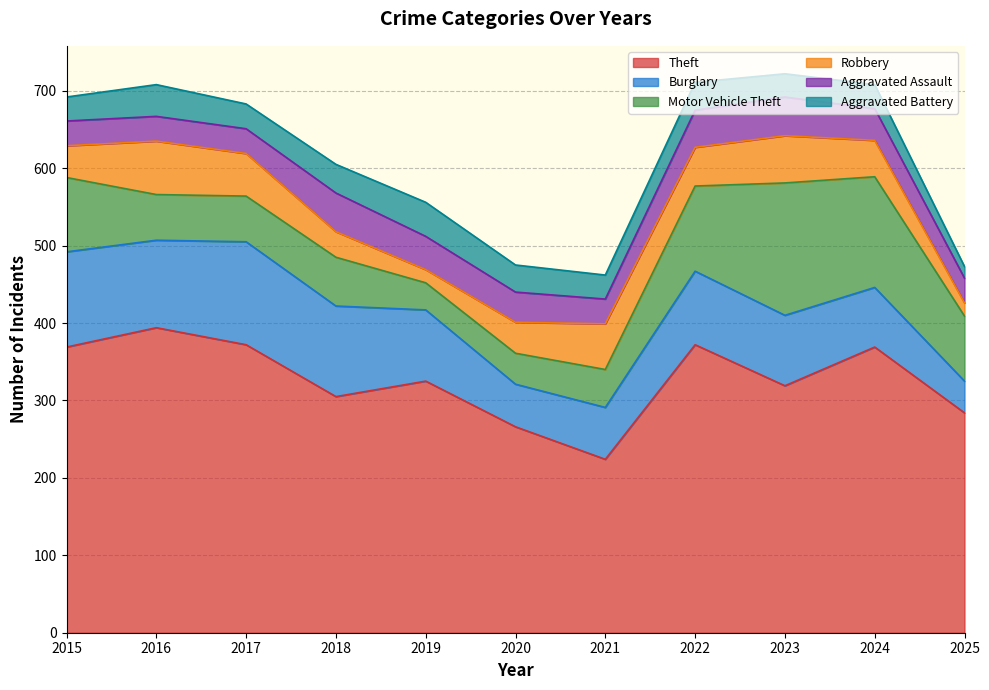

What is the difference between the highest and lowest values at 2018?

272